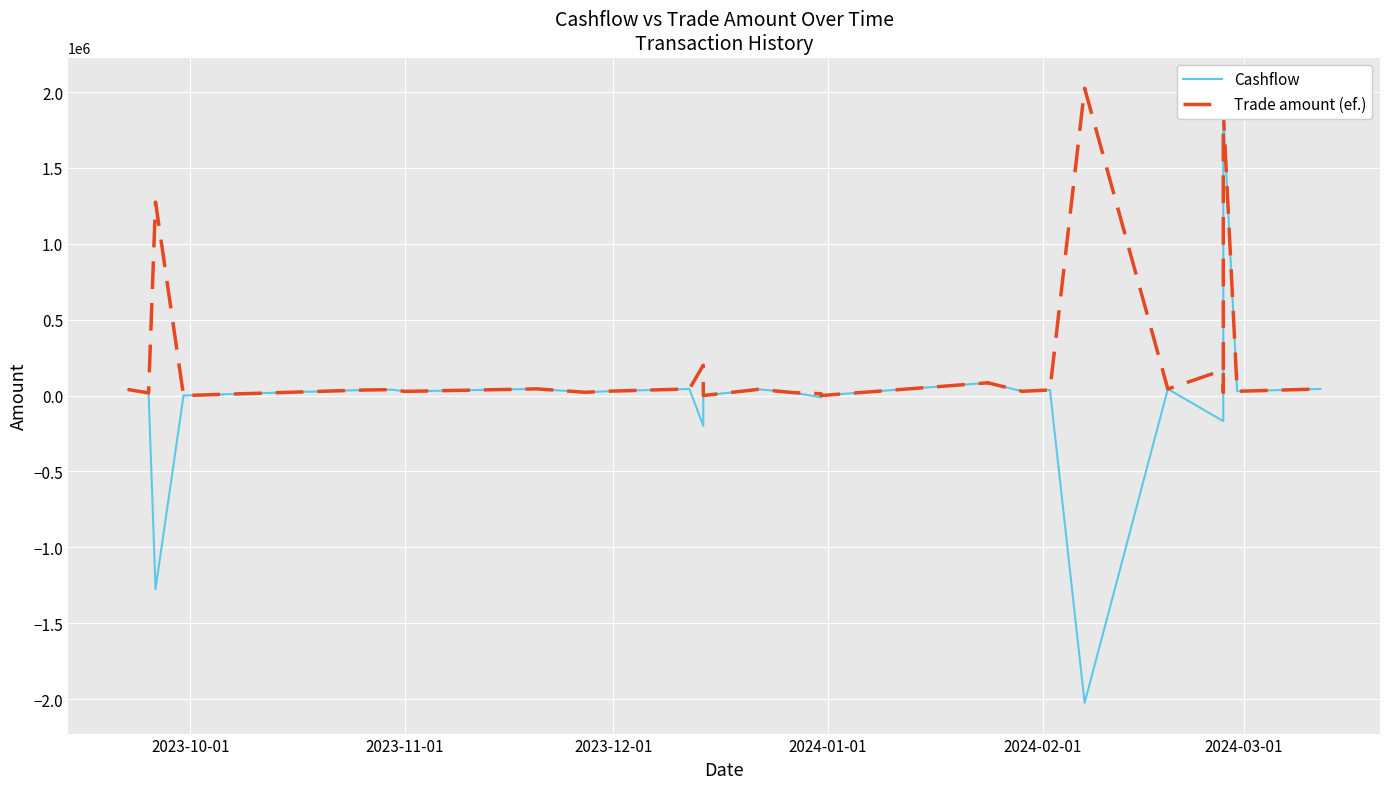

How many interior local peaks does the Cashflow series have?

8